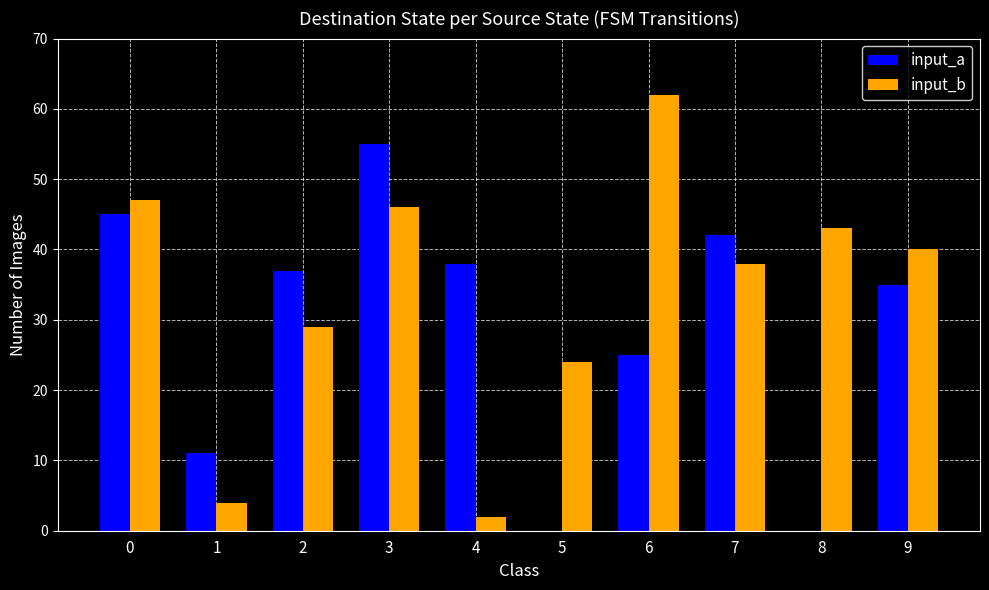

Between 2 and 3, which series saw the biggest shift?

input_a